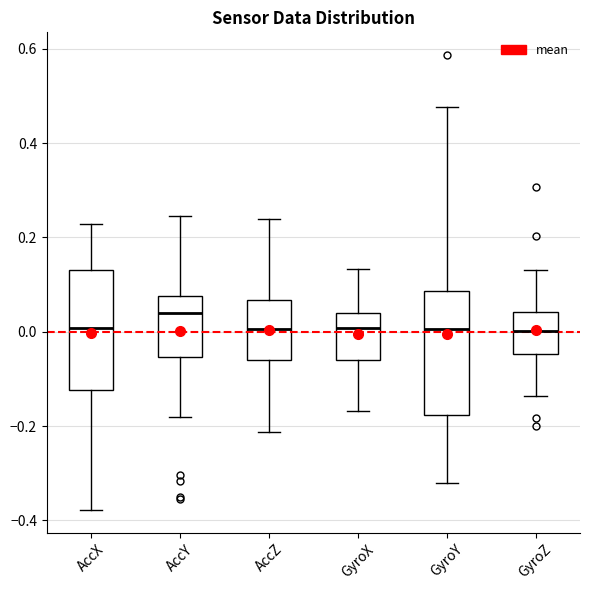

Which box has the highest median line?

AccY